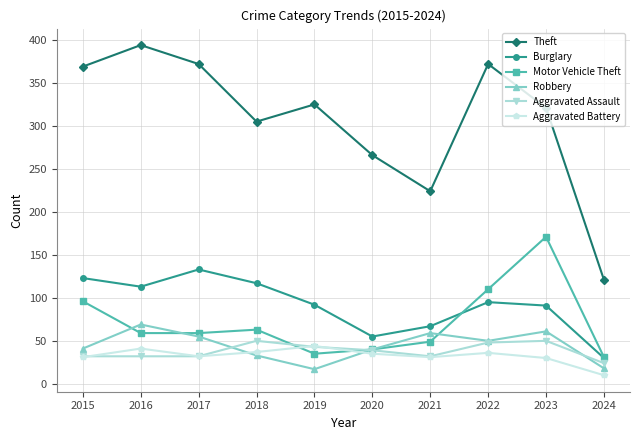

The Burglary series shows 117 at 2018. True or false?

True